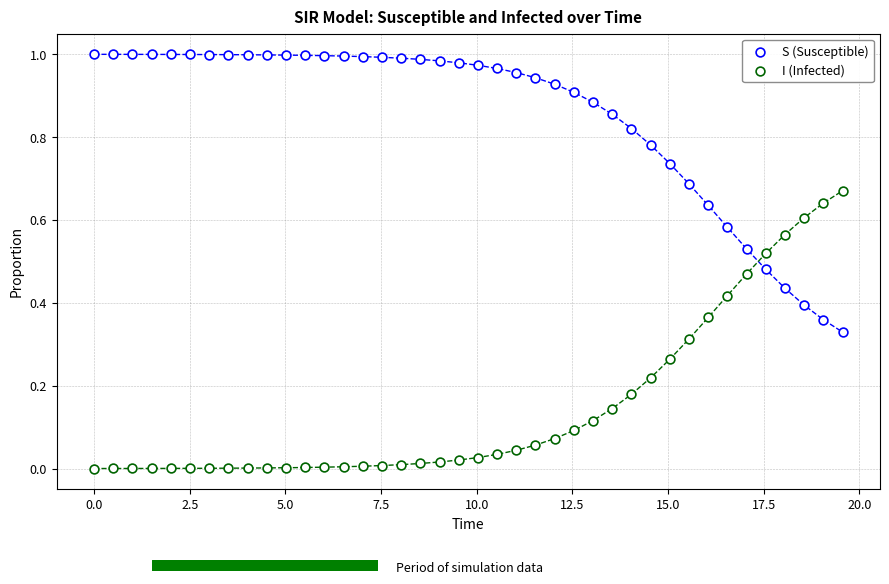

Count the number of points in this scatter plot.

80